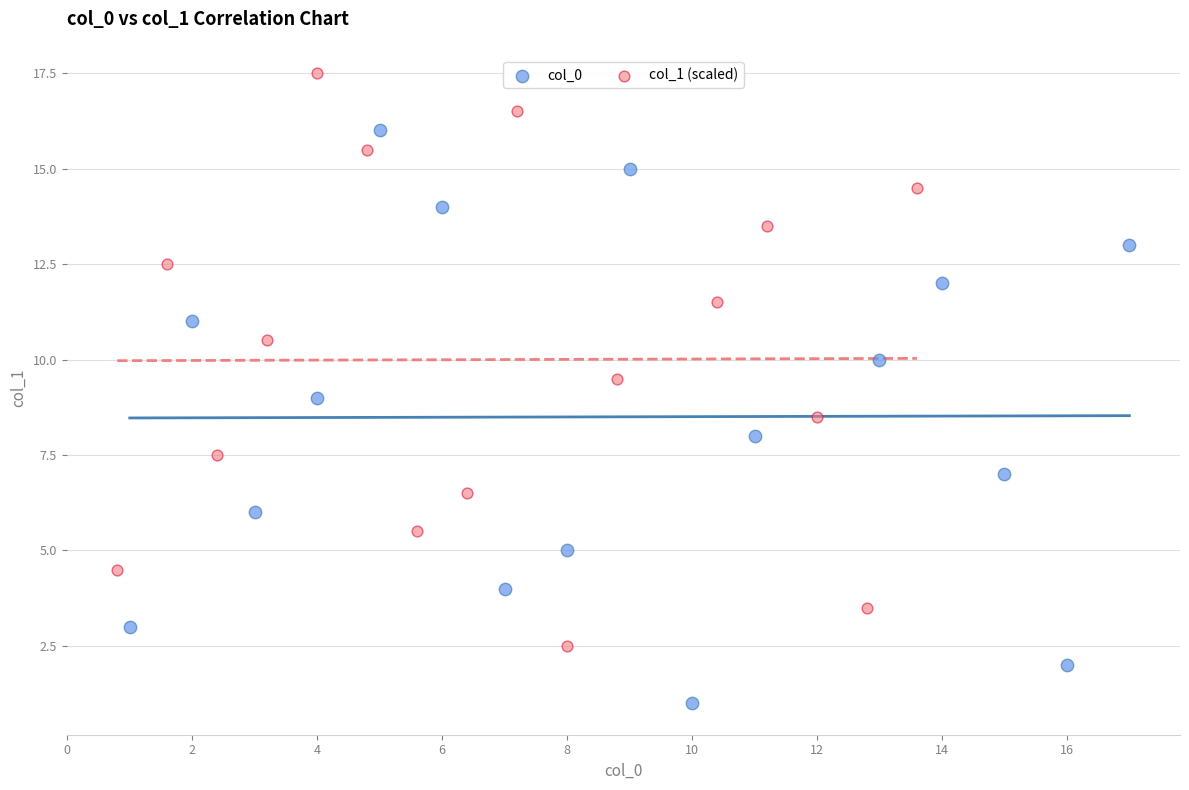

What are all the series names shown in the legend?

col_0, col_1 (scaled)